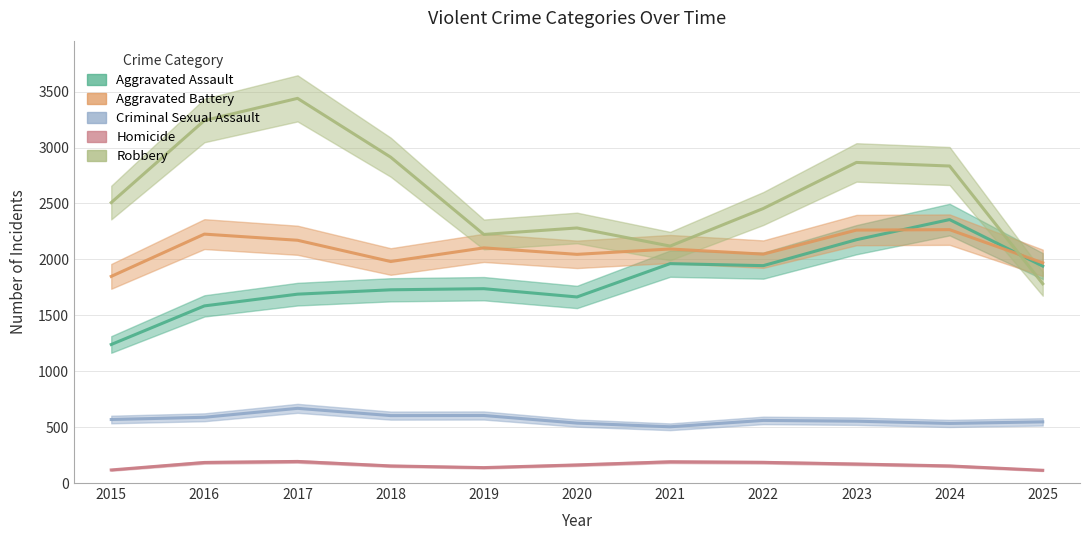

How many interior local peaks does the Robbery series have?

3